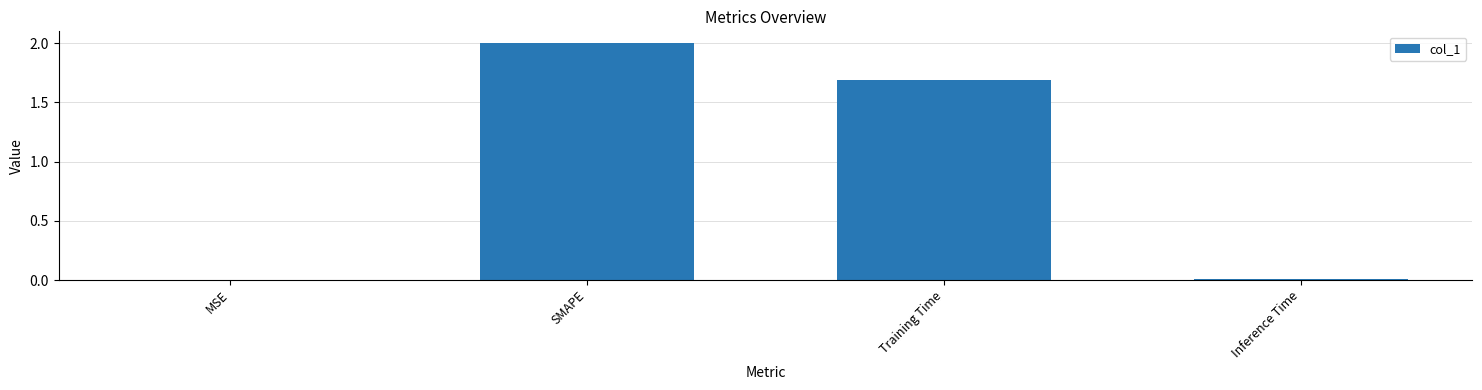

At which label is the value closest to 1?

Training Time